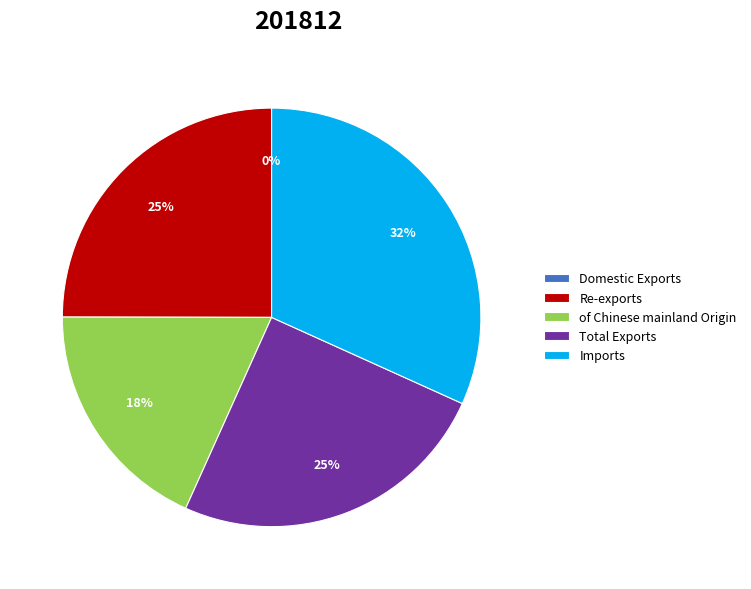

What is the largest slice in the pie chart?

Imports